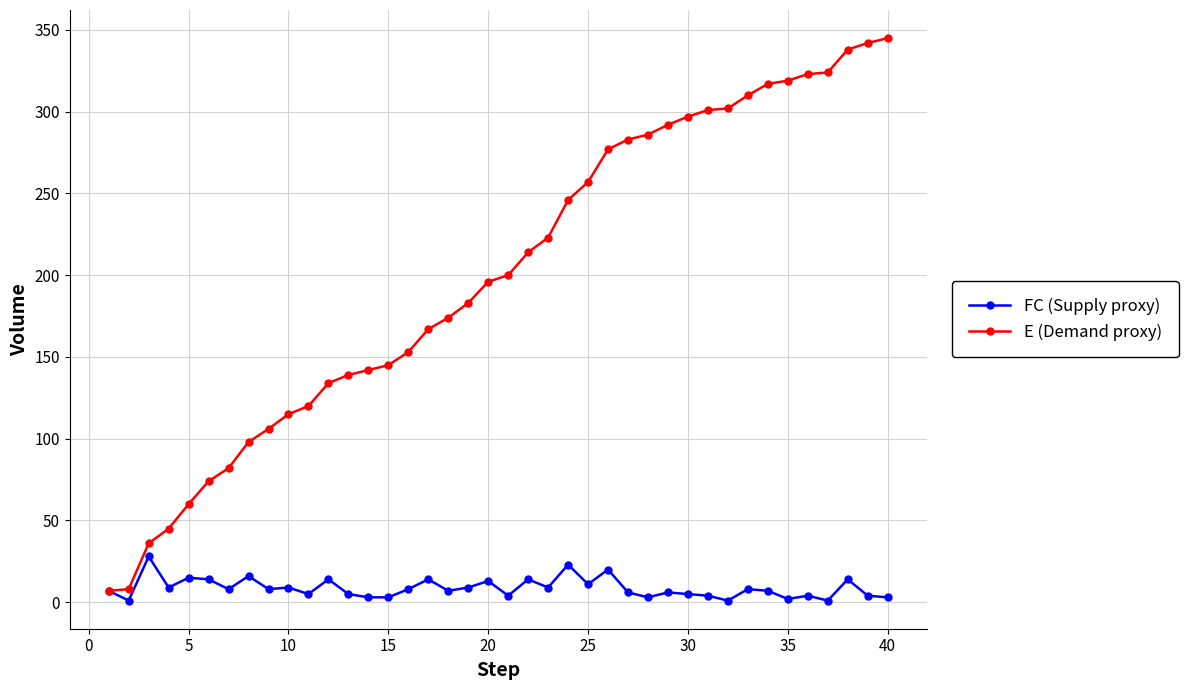

Rank the series by their maximum value, from lowest to highest.

FC (Supply proxy), E (Demand proxy)